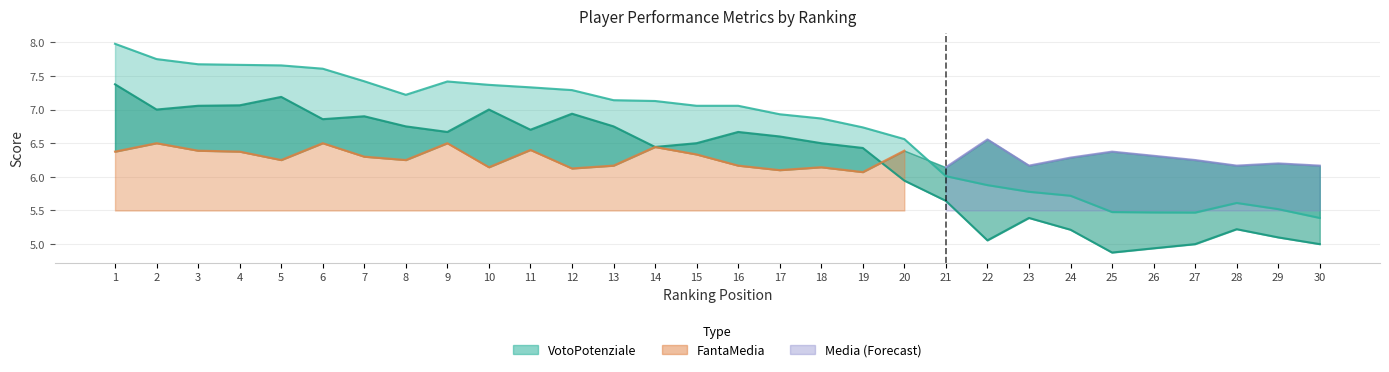

What is the average value of the VotoPotenziale series?

6.7